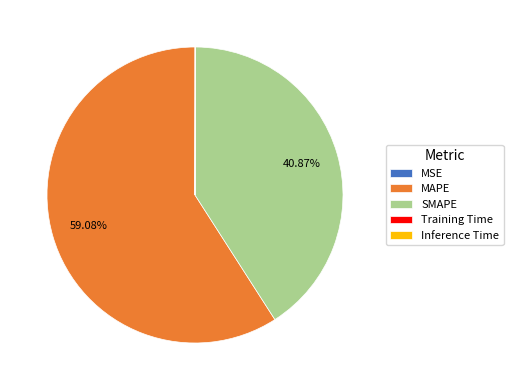

What is the largest slice in the pie chart?

MAPE